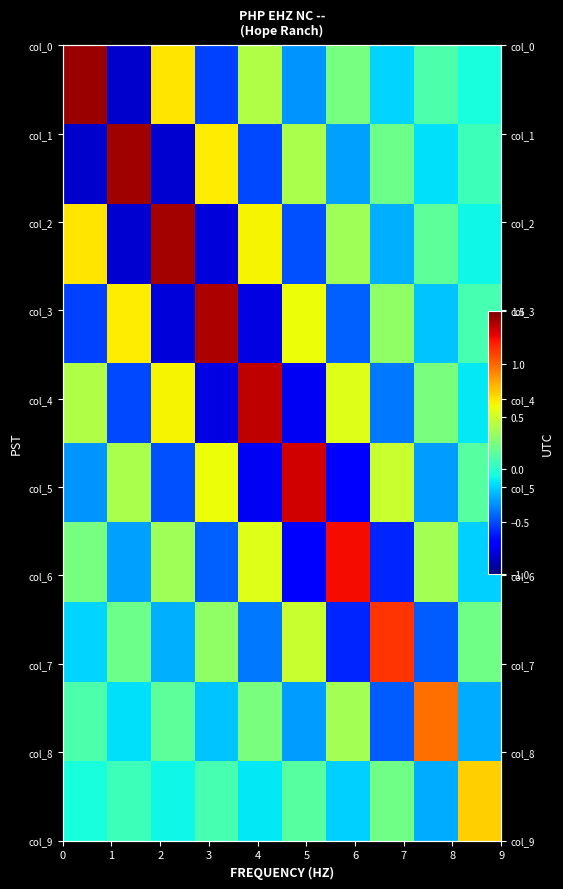

What is the greatest value displayed?

1.4